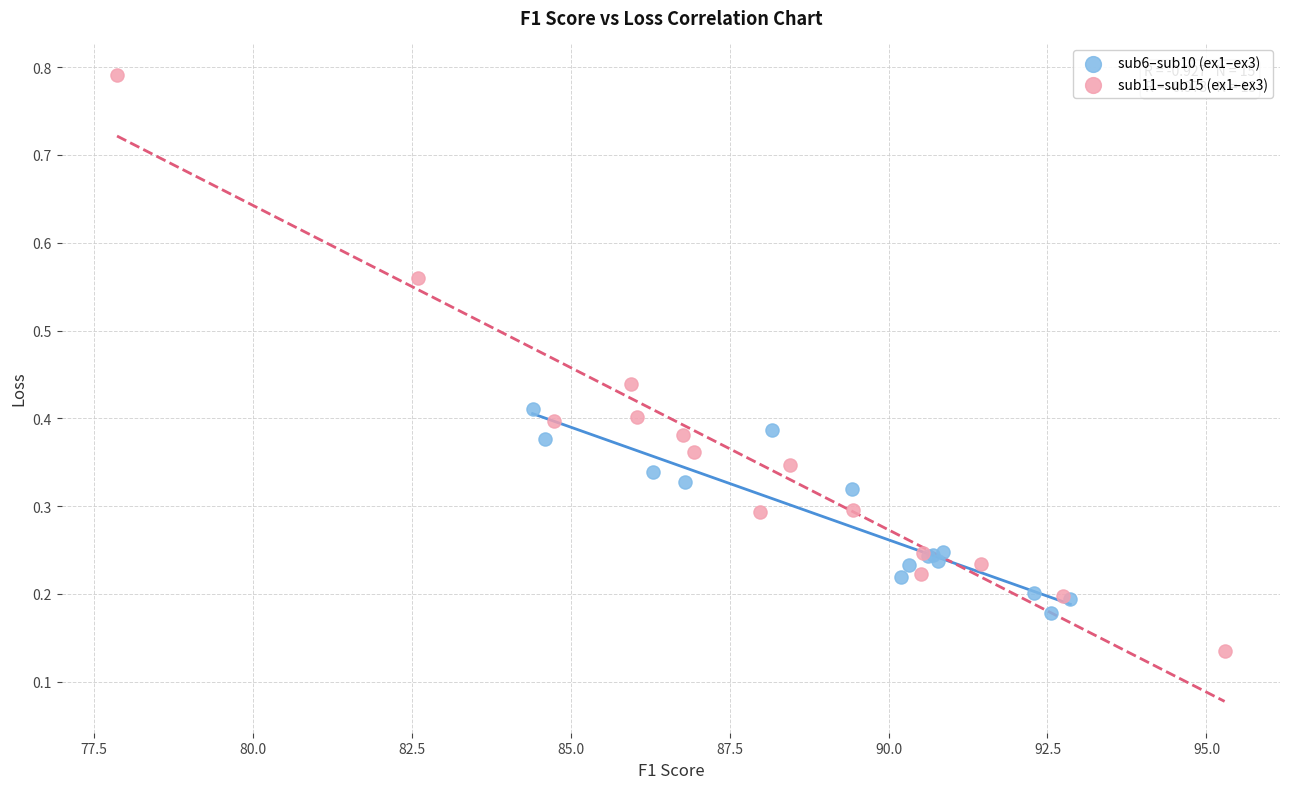

Which series has the widest spread of Y values?

sub11–sub15 (ex1–ex3)